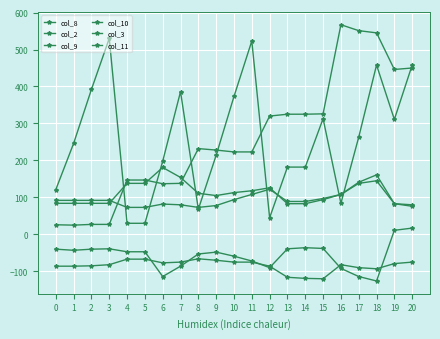

What value does the col_9 series have at 15?

326